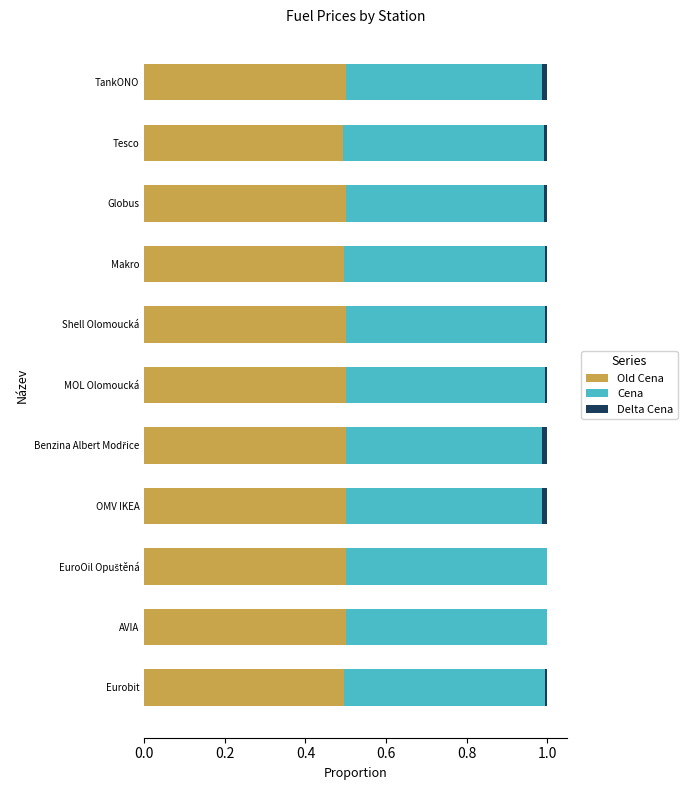

Which series has the largest total across all categories?

Old Cena